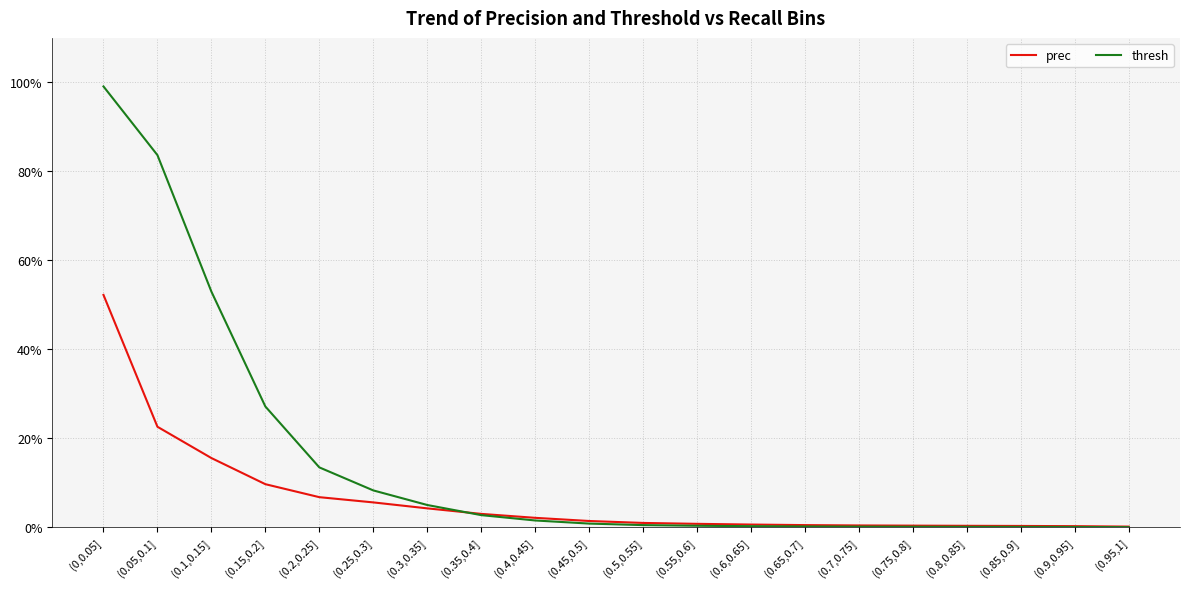

At which category is the sum across all series the highest?

(0,0.05]